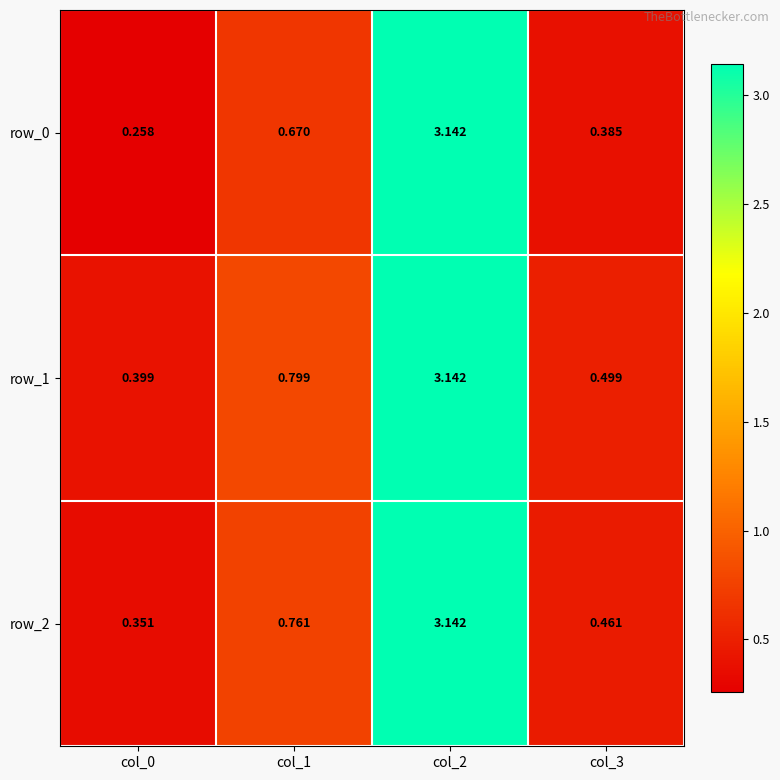

Is the value of row_2 at col_0 greater than the value of row_0 at col_3?

No